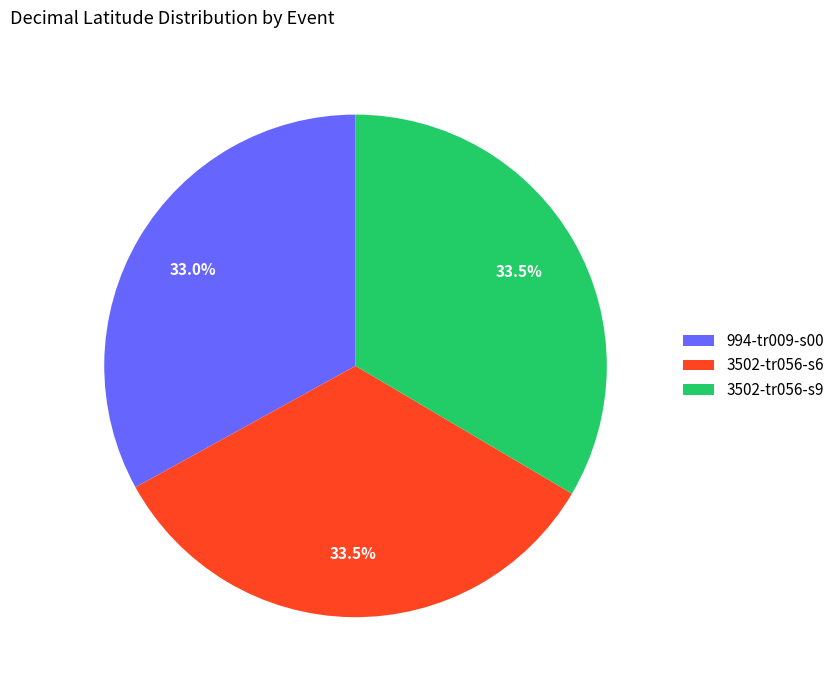

What percentage do 994-tr009-s00 and 3502-tr056-s6 together represent?

66.5%